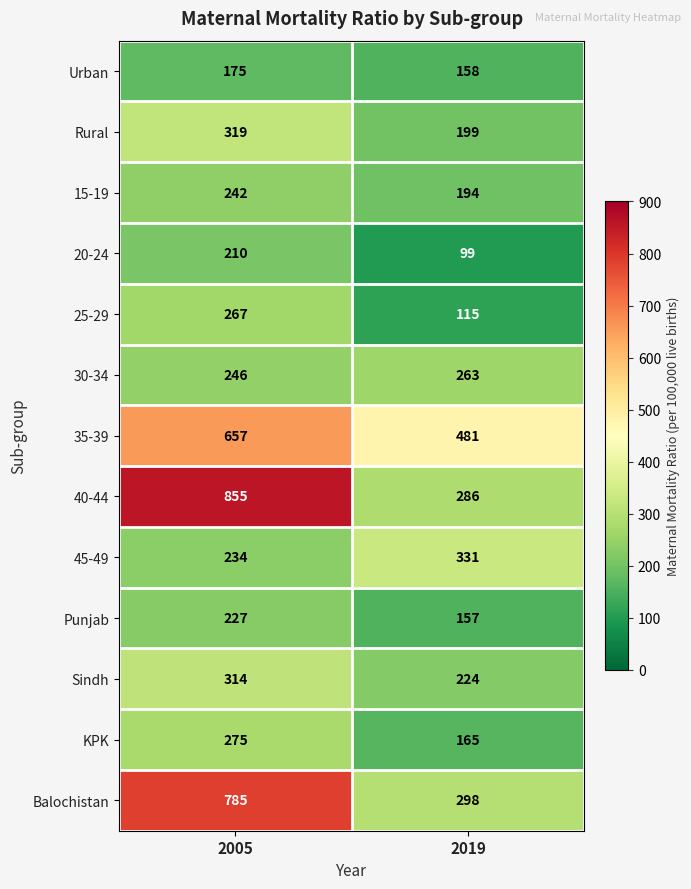

Between 2005 and 2019, which series saw the biggest shift?

40-44